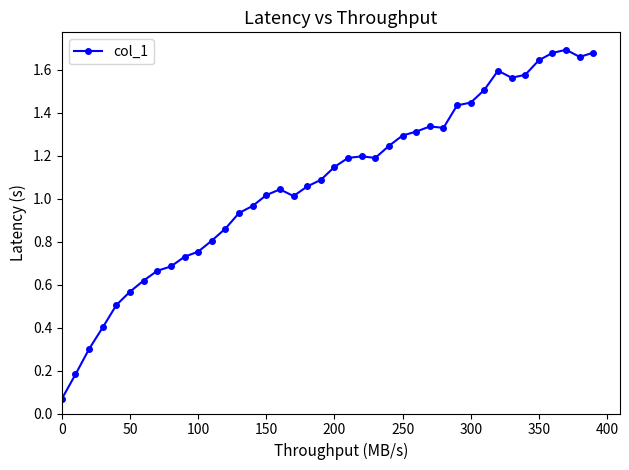

True or false: there are more than 1 points higher than both neighbors.

True